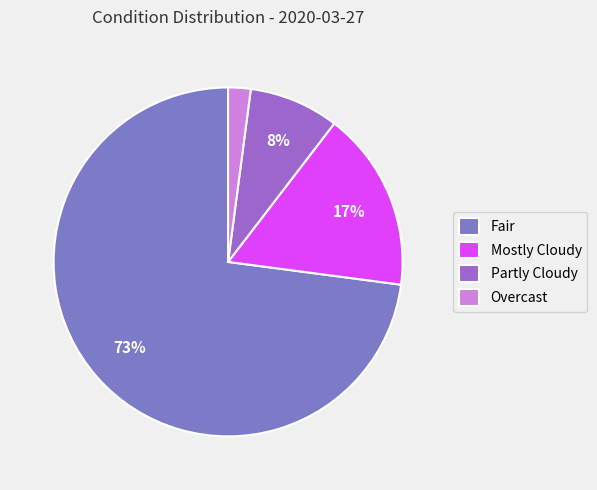

Which slice is the smallest?

Overcast